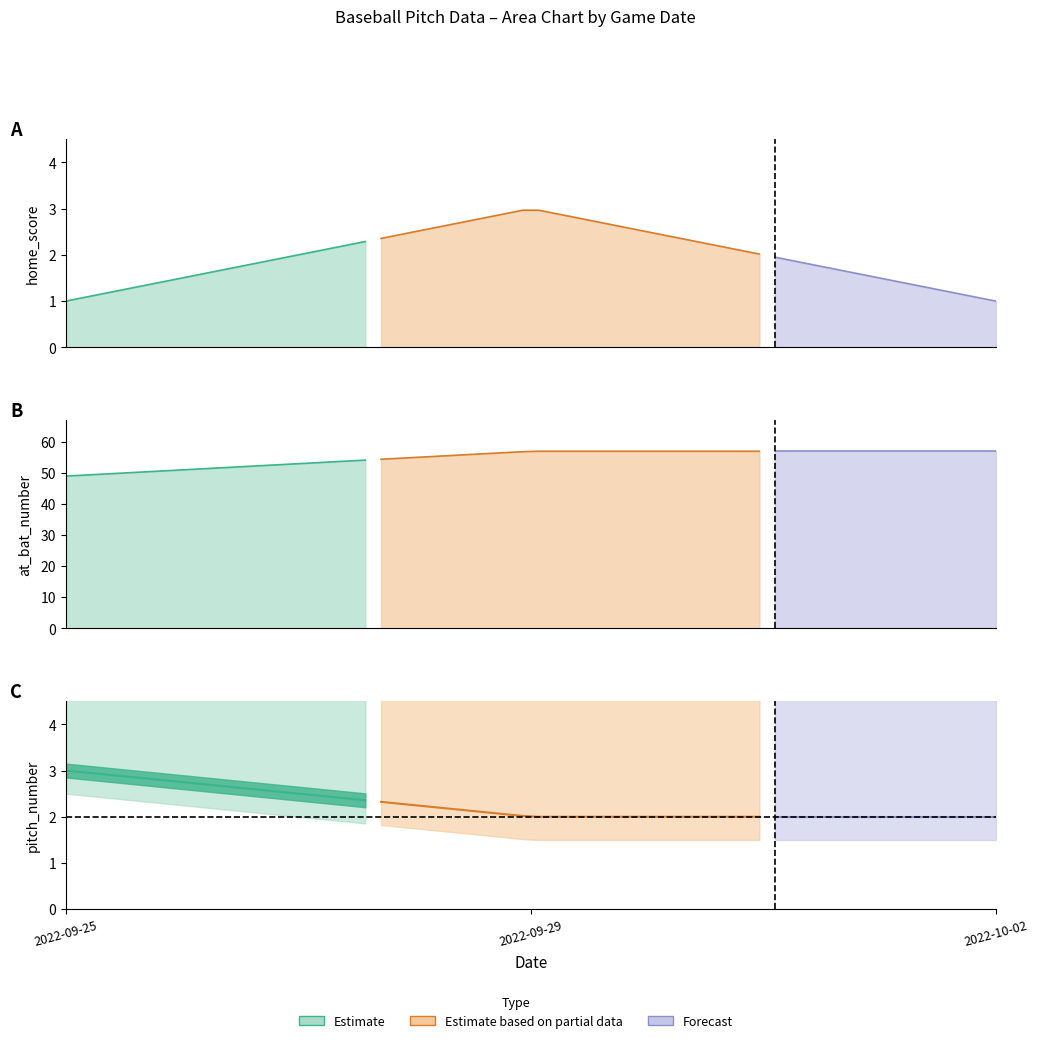

The value of pitch_number at 1 is 2. True or false?

True